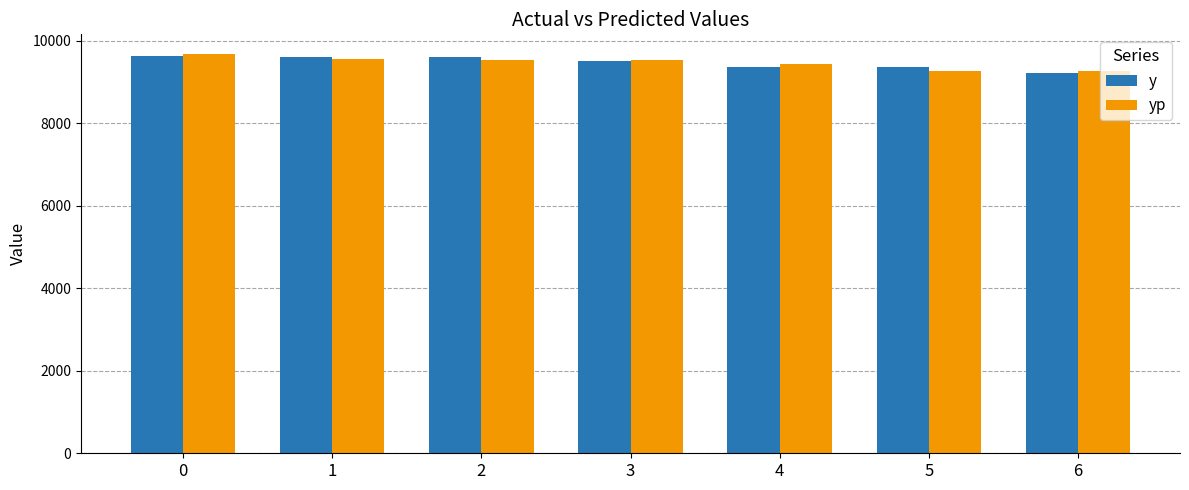

Is the value of yp at 3 greater than the value of y at 6?

Yes